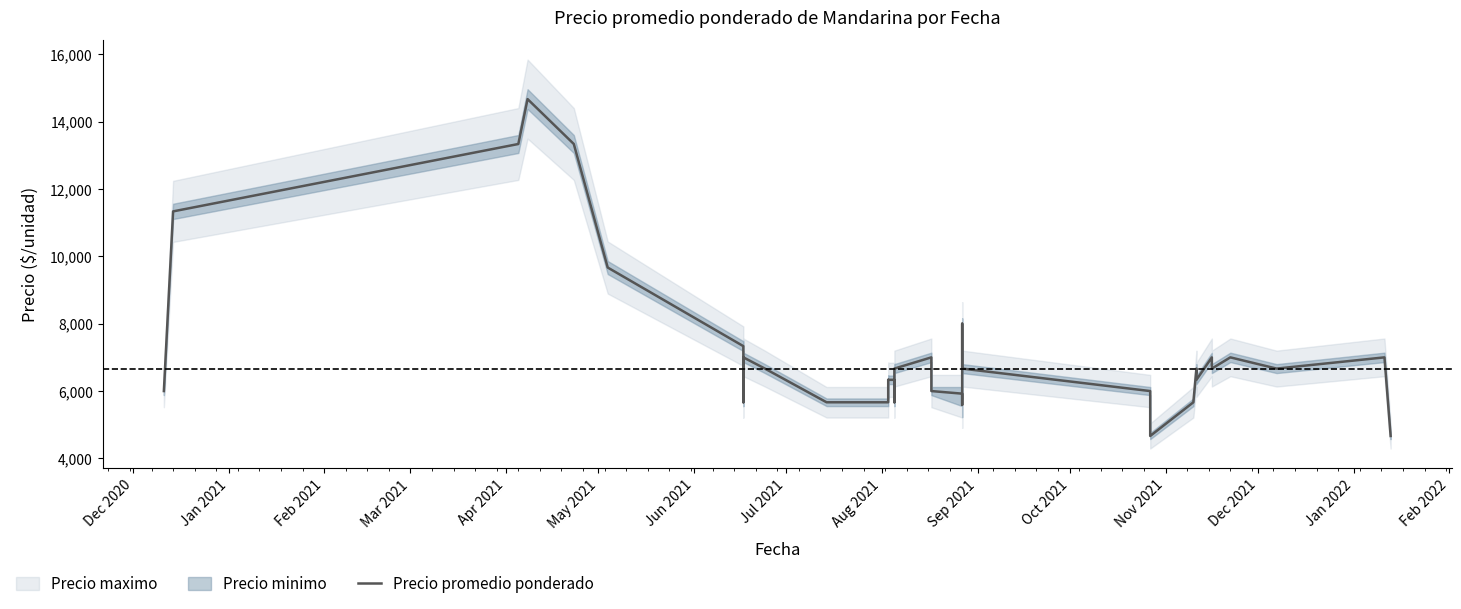

Read the value at Jun 2021.

7333.3